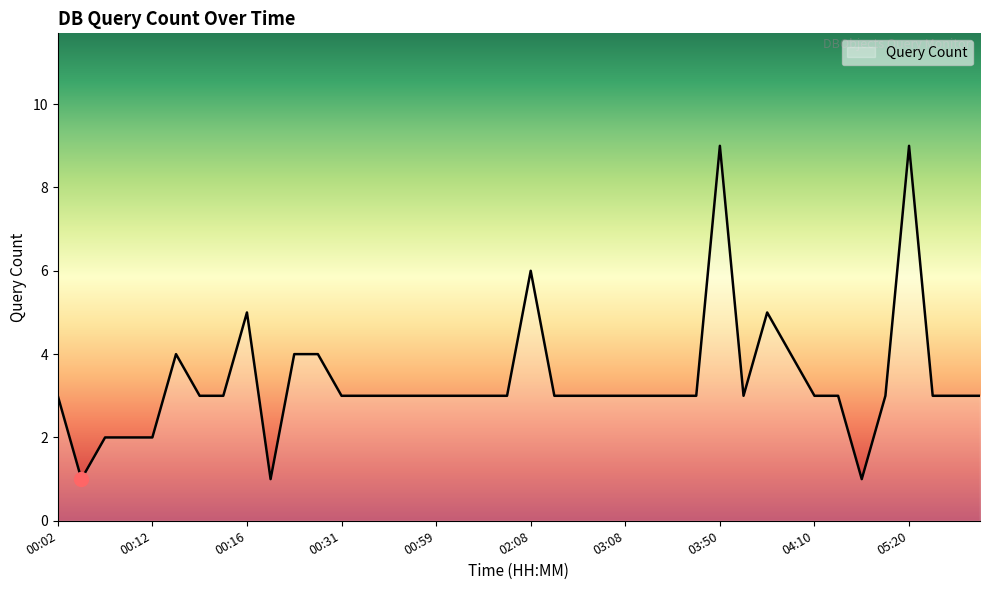

What is the maximum value shown in the chart?

9